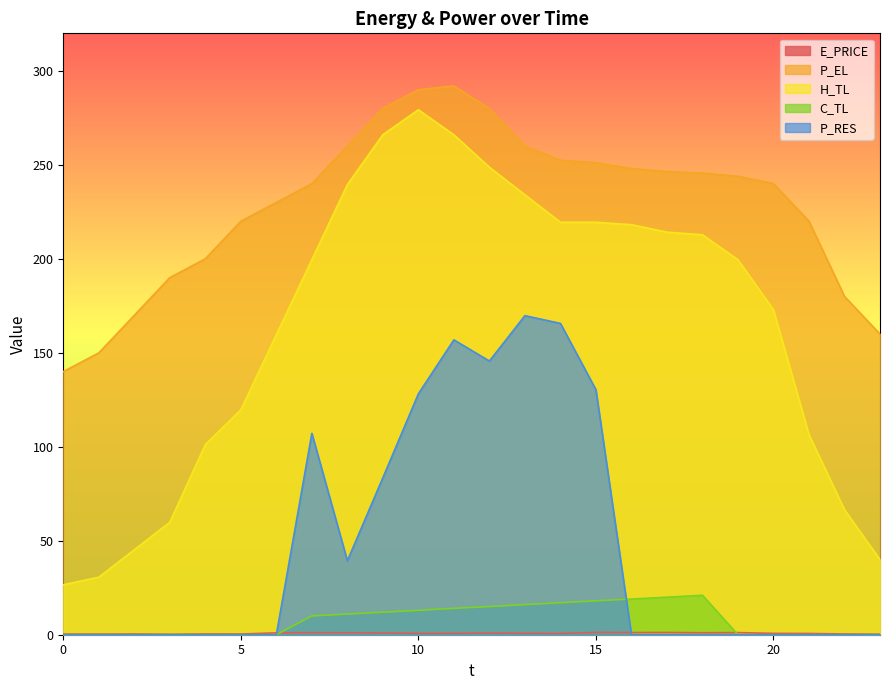

Which series changed the most between 8 and 11?

P_RES